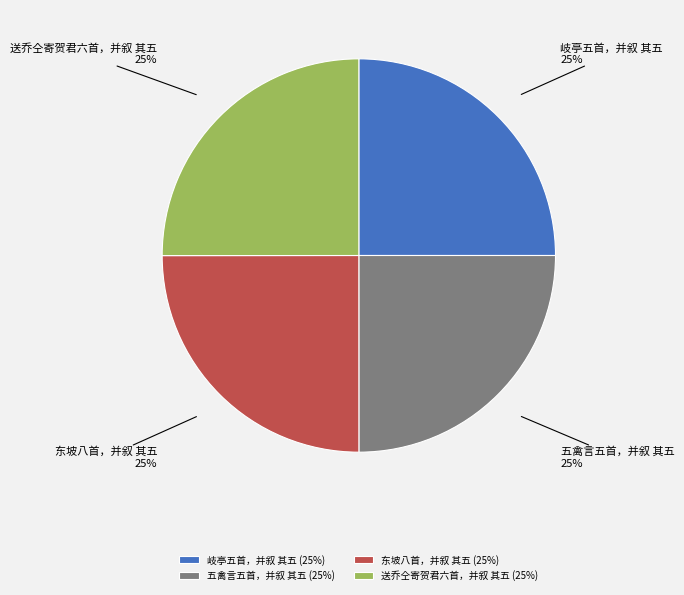

What is the ratio of the value at 岐亭五首，并叙 其五 to the value at 五禽言五首，并叙 其五?

1.0